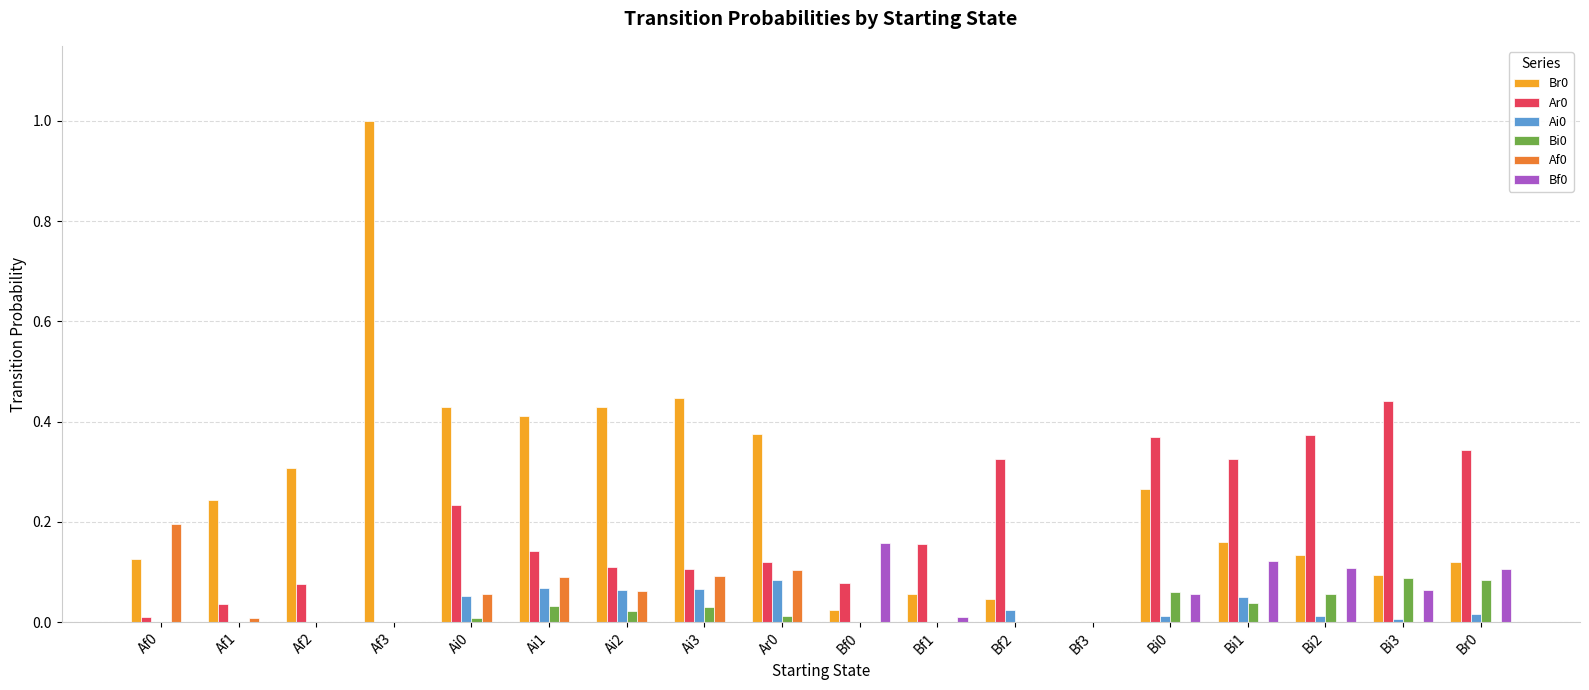

Is it true that Af0 equals 0.0 at Bi2?

True